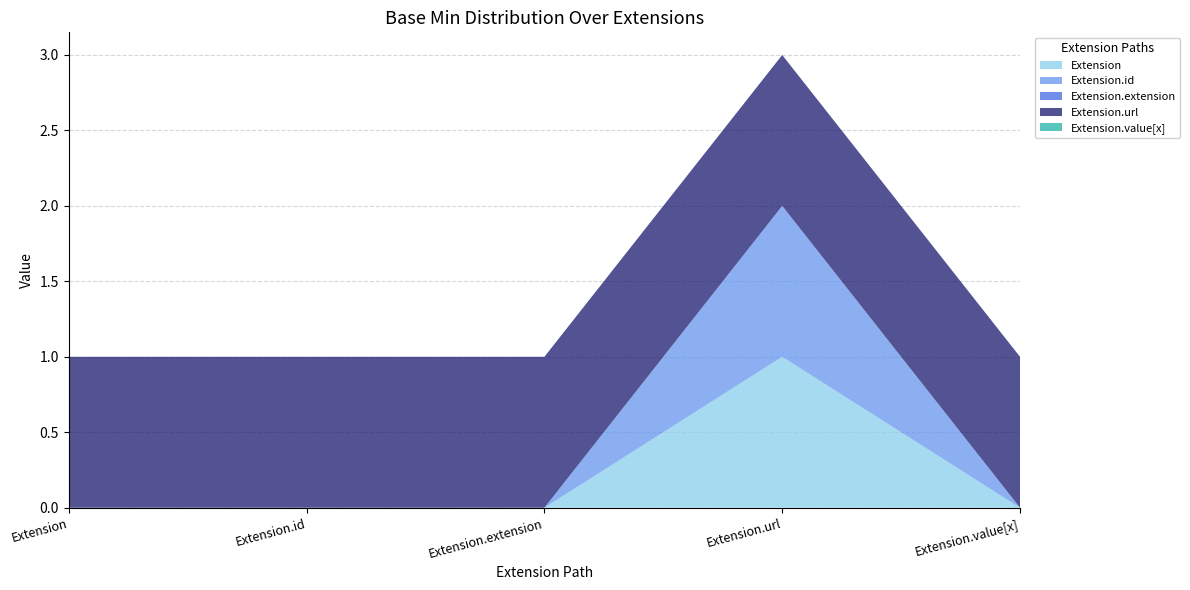

Reading left to right, transcribe all the data shown in this chart.

Extension: 0	0	0	1	0
Extension.id: 0	0	0	1	0
Extension.extension: 0	0	0	0	0
Extension.url: 1	1	1	1	1
Extension.value[x]: 0	0	0	0	0